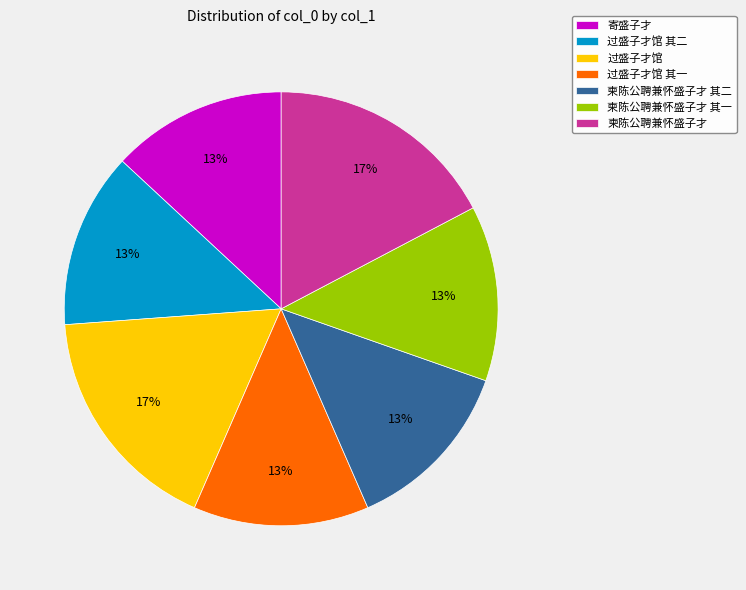

Does 寄盛子才 represent more than half of the total?

No